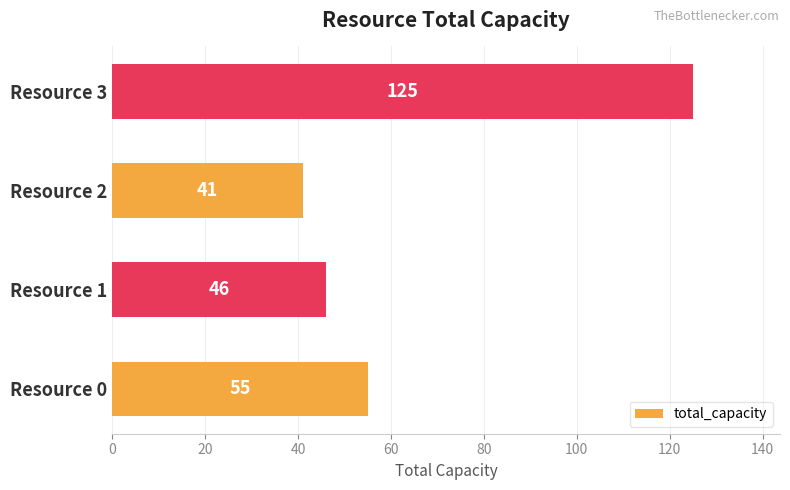

Is it true that the value at Resource 0 is 55?

True